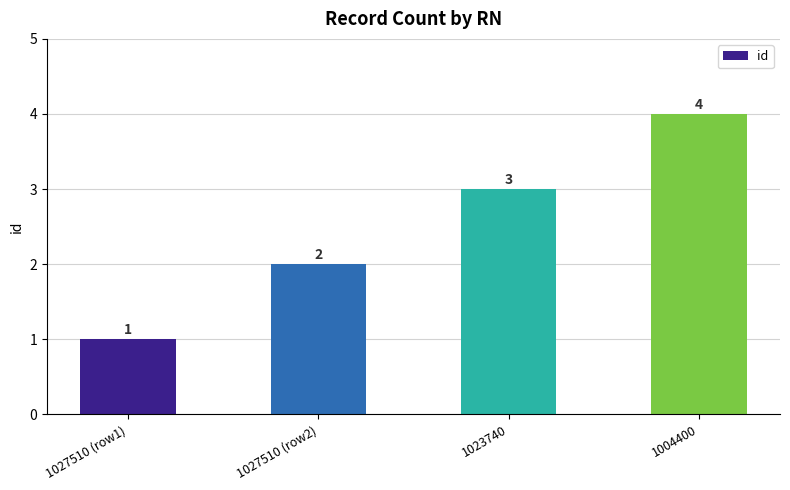

What is the label of the 2nd bar from the left?

1027510 (row2)